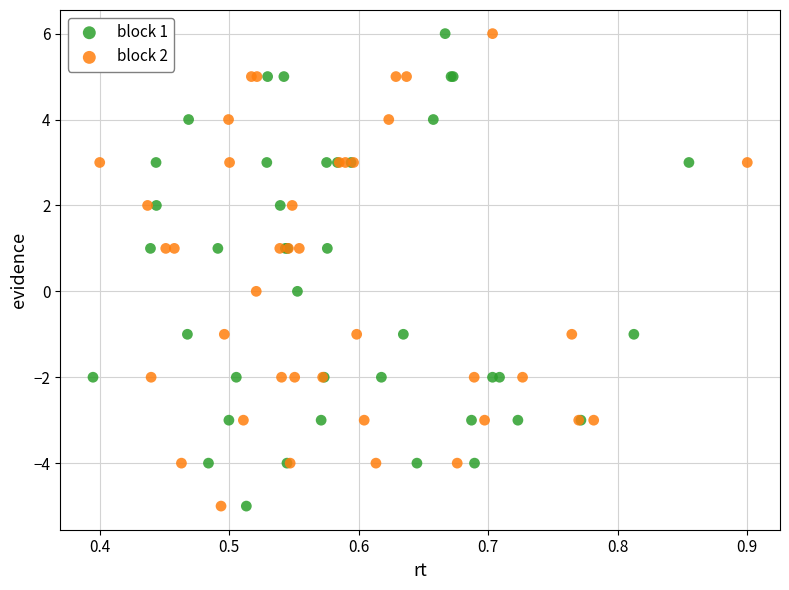

What are all the series names shown in the legend?

block 1, block 2